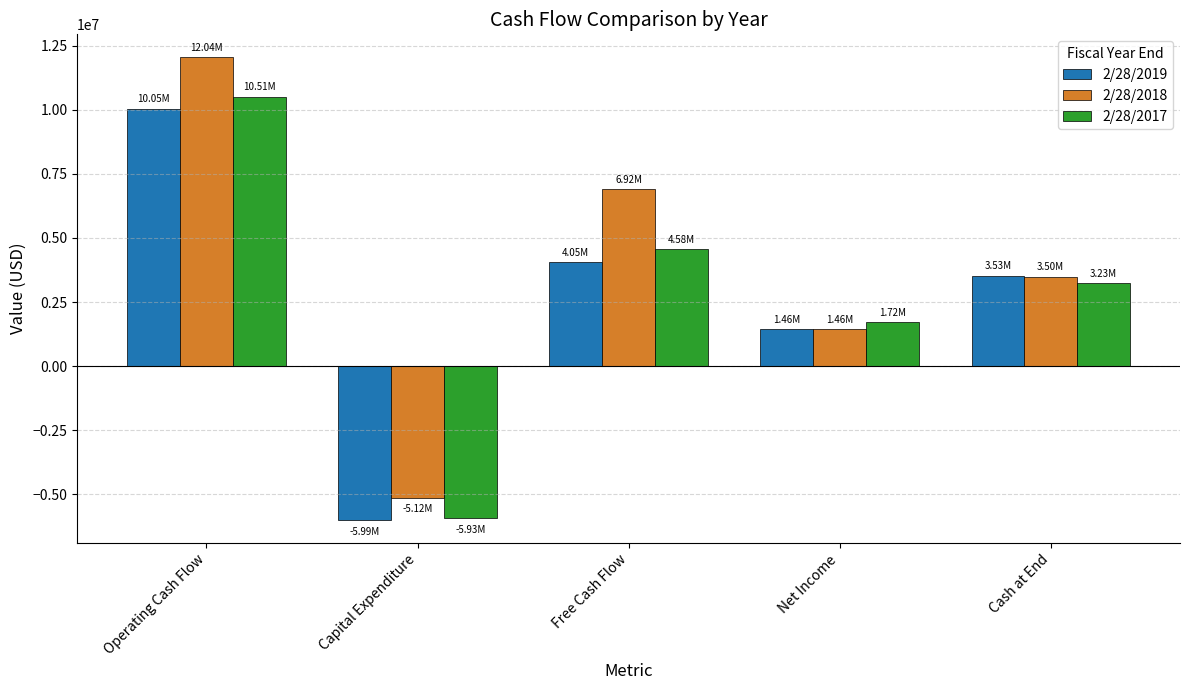

What is the sum of all 2/28/2017 values?

14101000